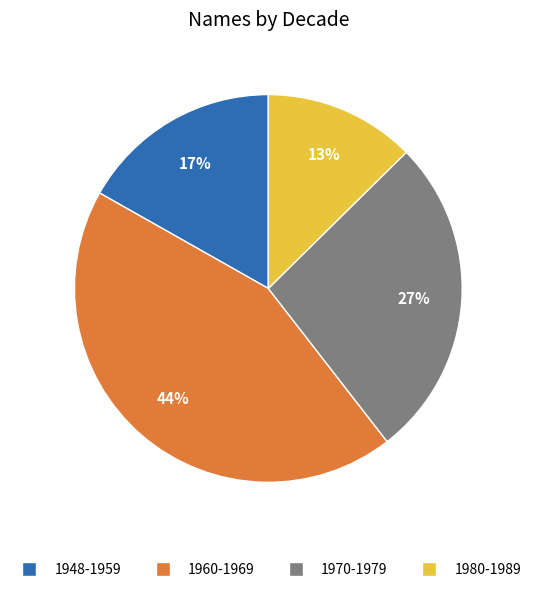

Is there any slice that represents more than half of the pie?

No